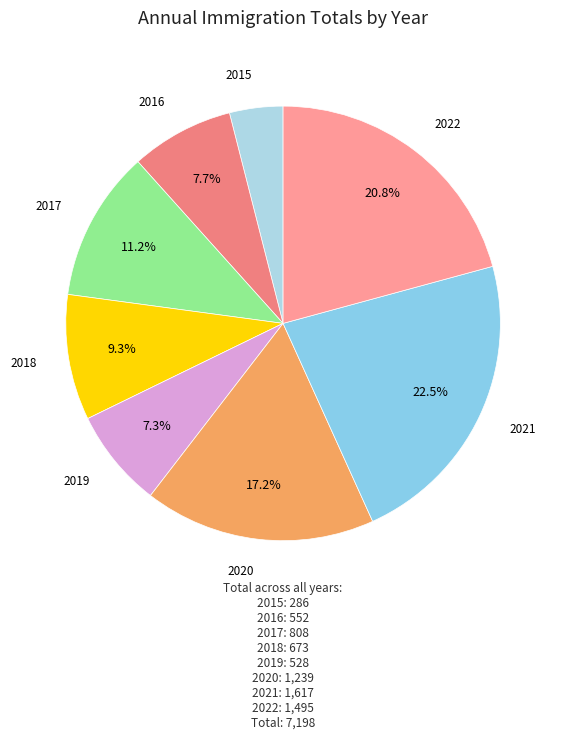

How many segments does this pie chart have?

8